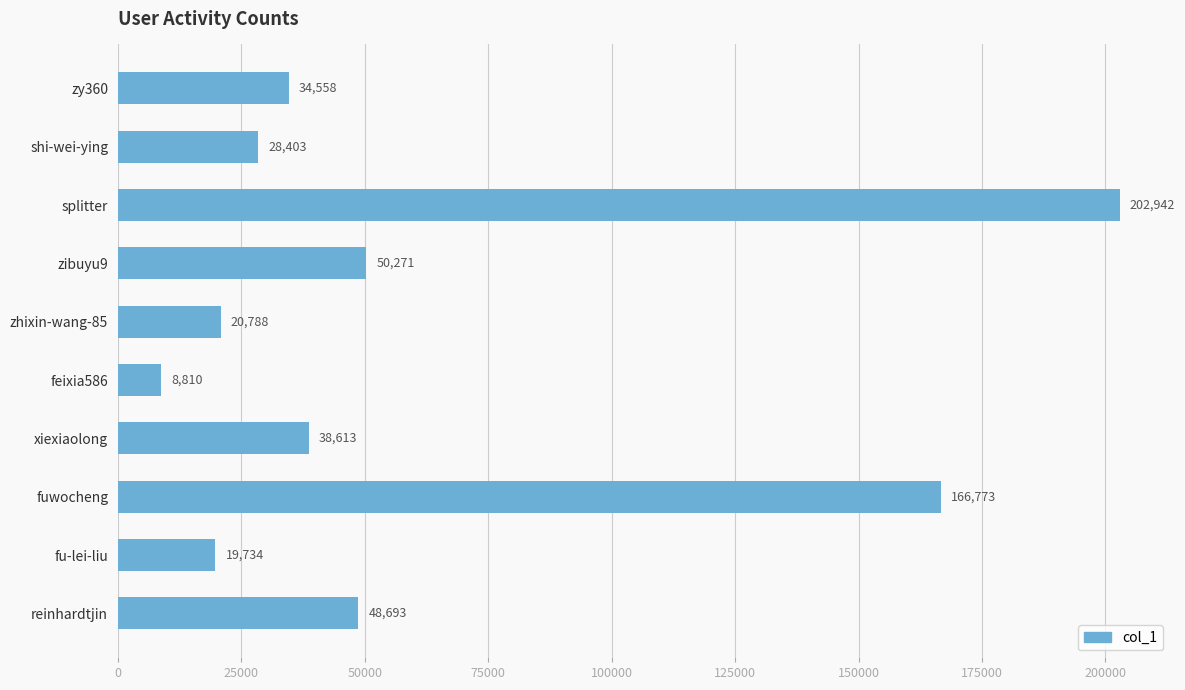

What is the sum of all values?

619585